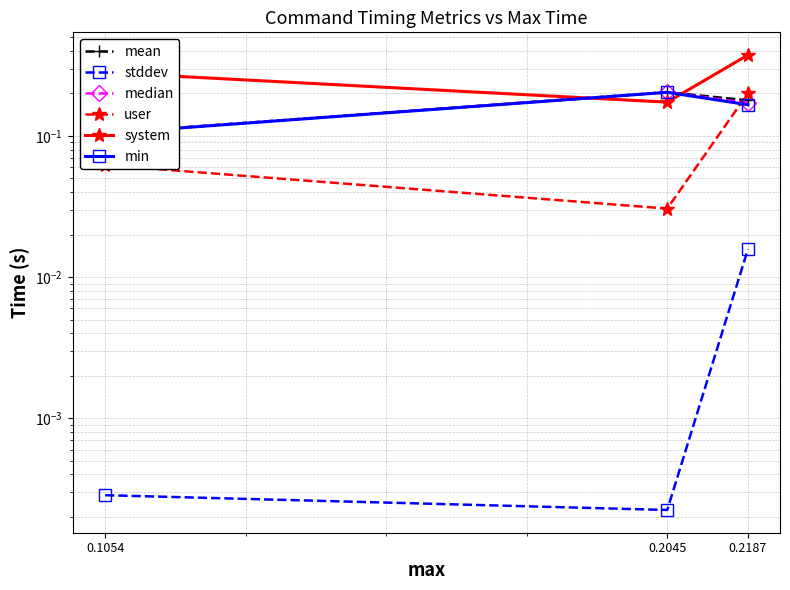

At which label is median closest to 0?

0.1054